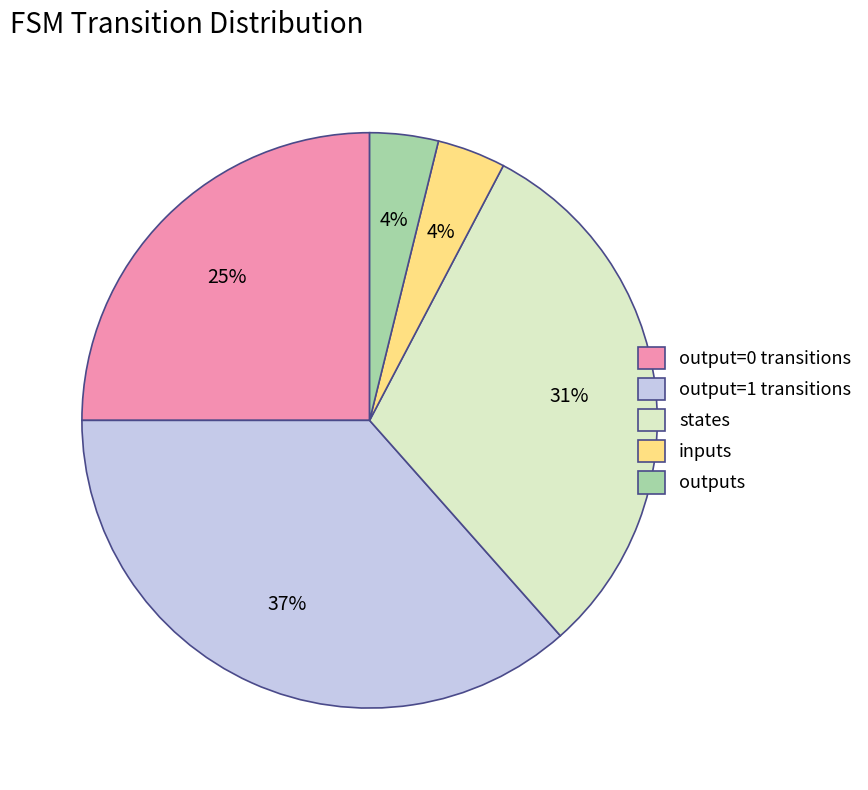

How many segments does this pie chart have?

5